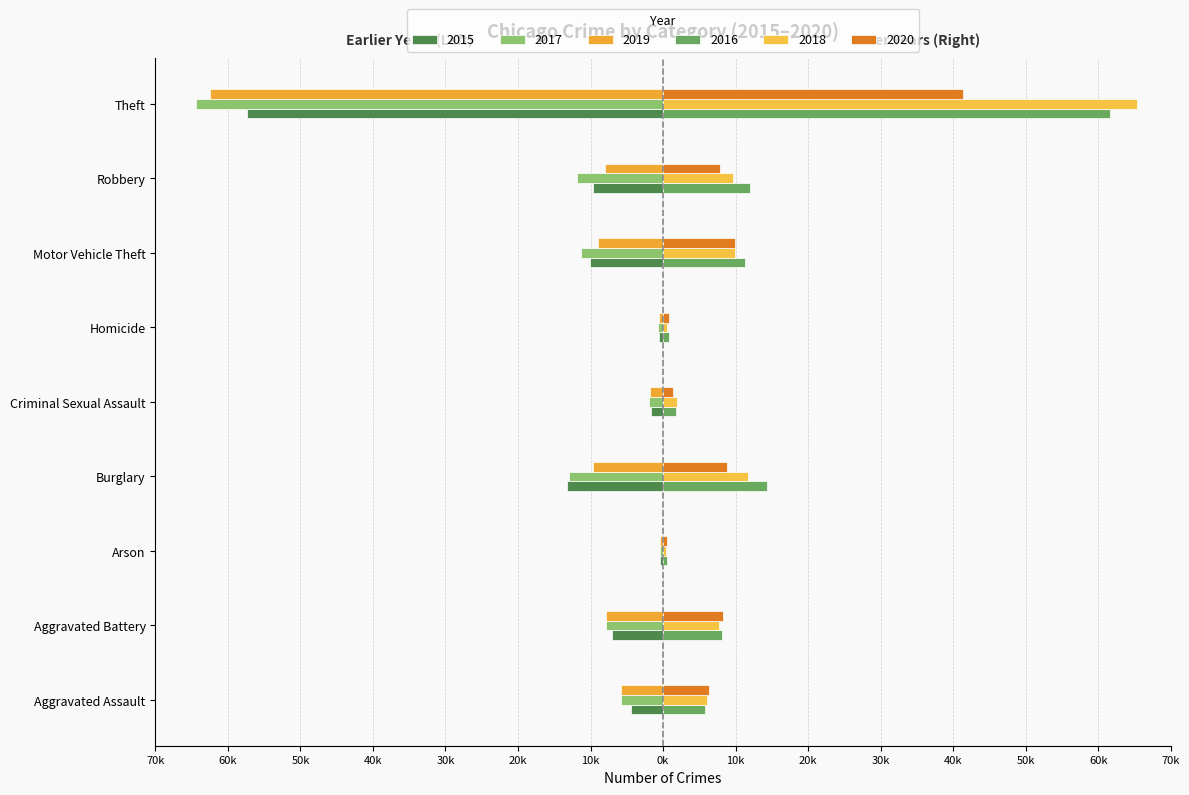

What is the minimum value for 2020?

589